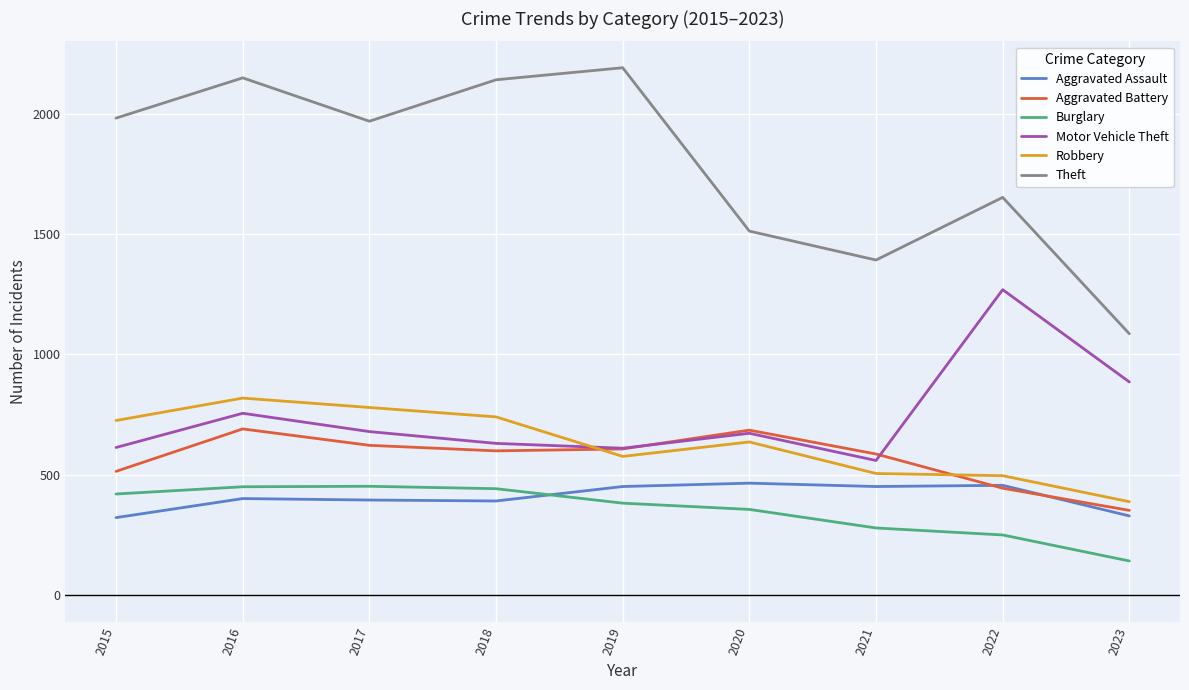

Does the chart display data point markers on the line(s)?

No